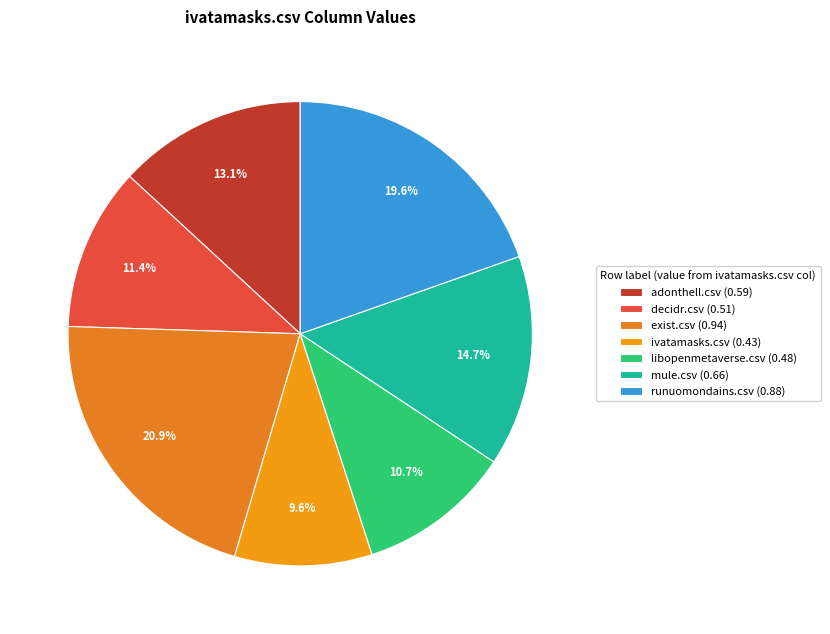

Combined, what portion of the pie is runuomondains.csv and exist.csv?

40.5%